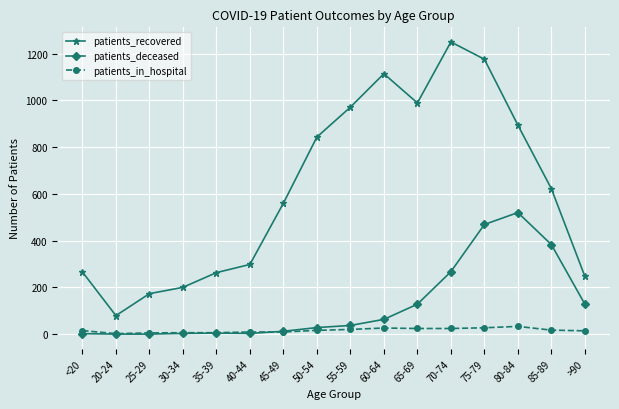

True or false: patients_deceased and patients_recovered intersect in this chart.

False